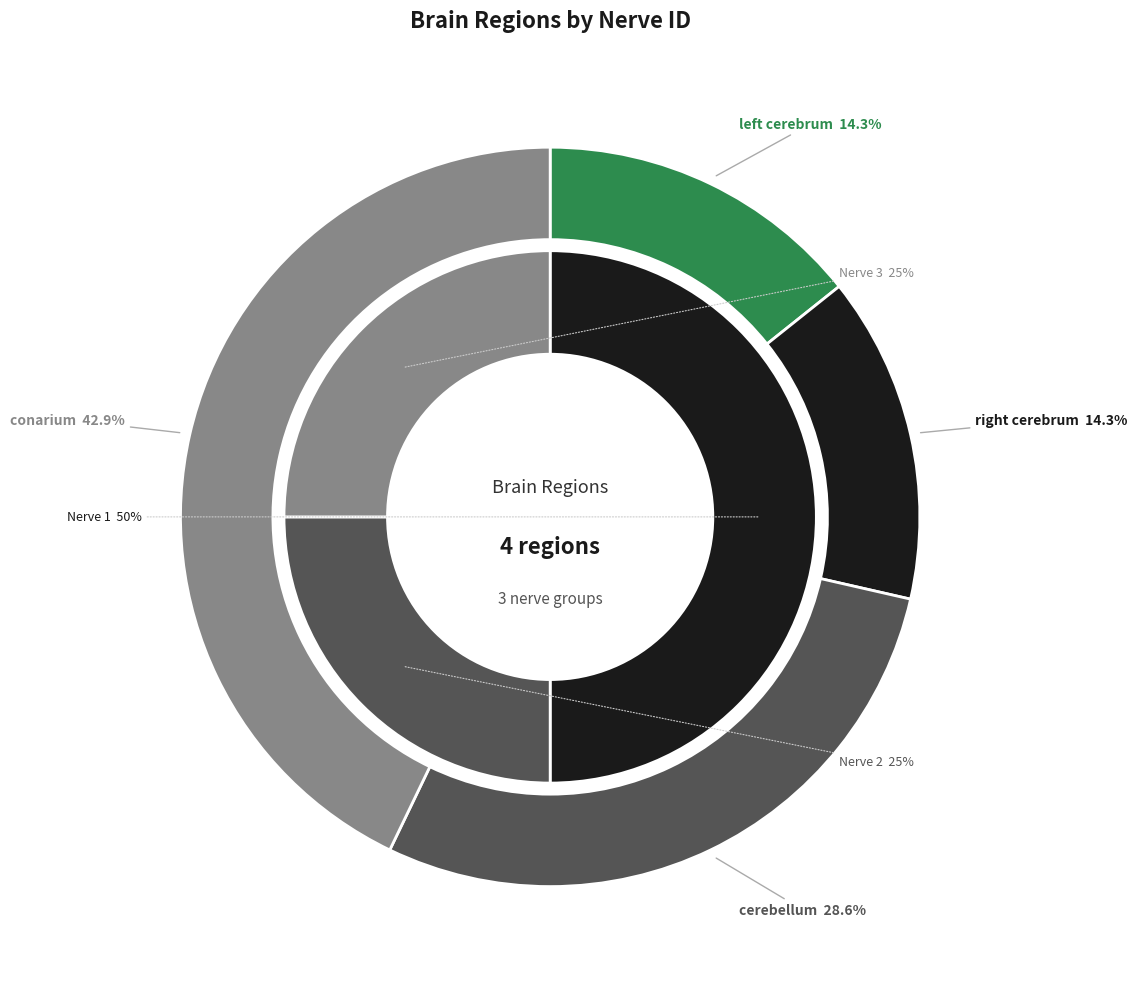

What portion of the pie excludes cerebellum?

71.4%